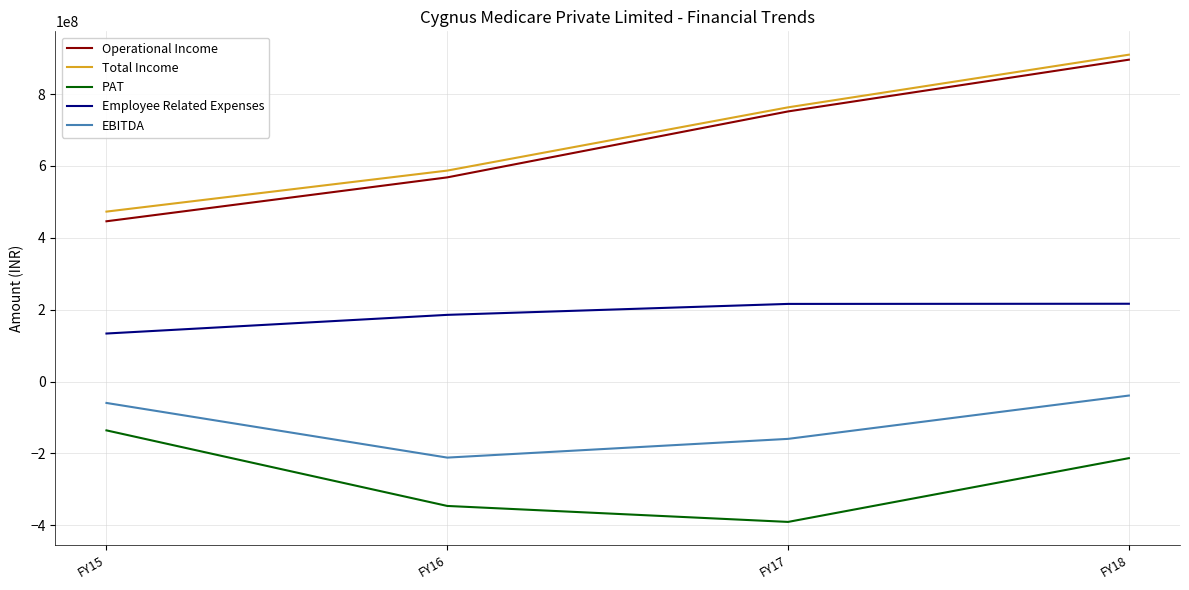

What is the approximate value of PAT at FY16, to the nearest 50?

-346088650